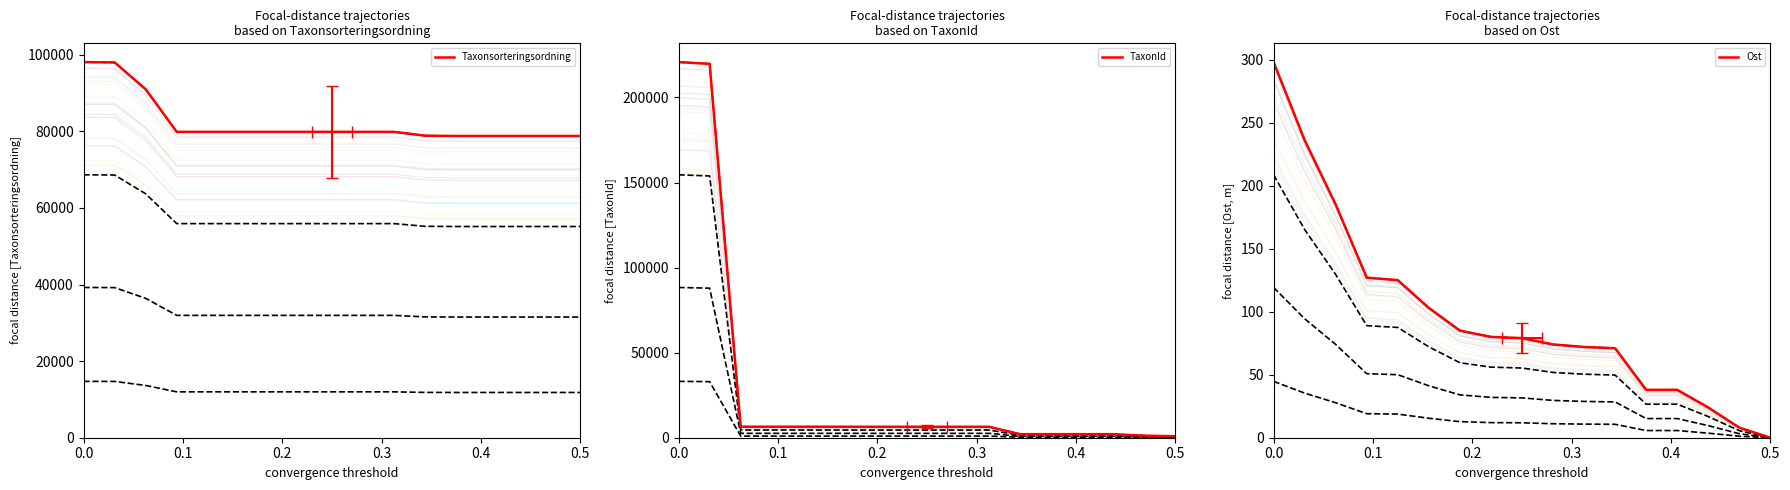

What is the difference between the second highest and minimum values in the TaxonId series?

218926